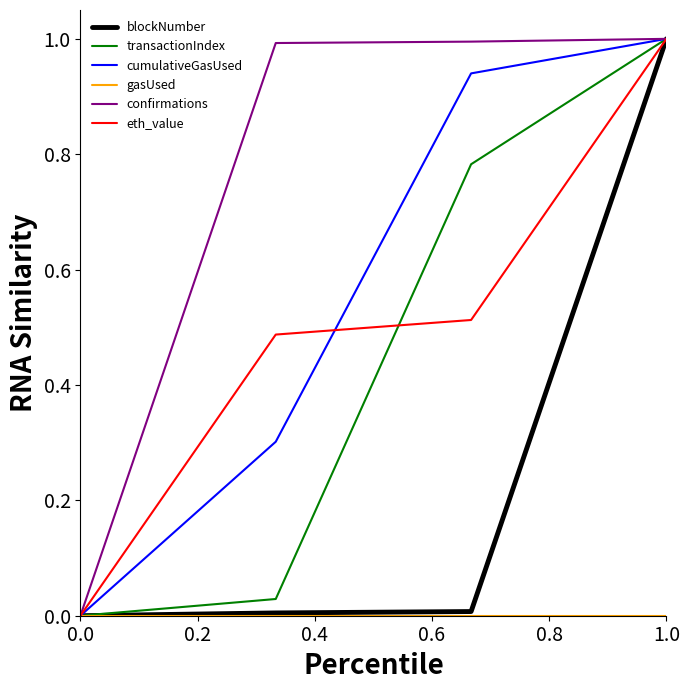

What is the maximum value shown in the chart?

1.0